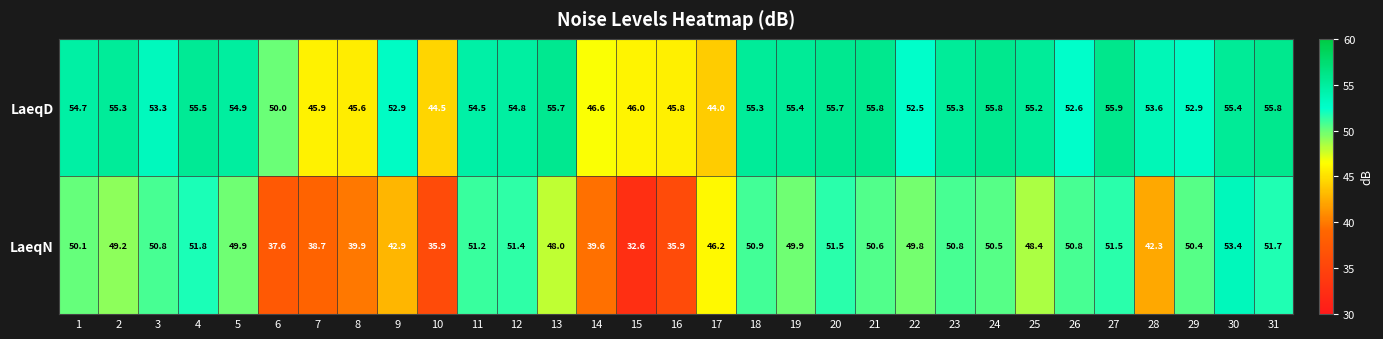

List the series in order of their peak value, highest first.

LaeqD, LaeqN